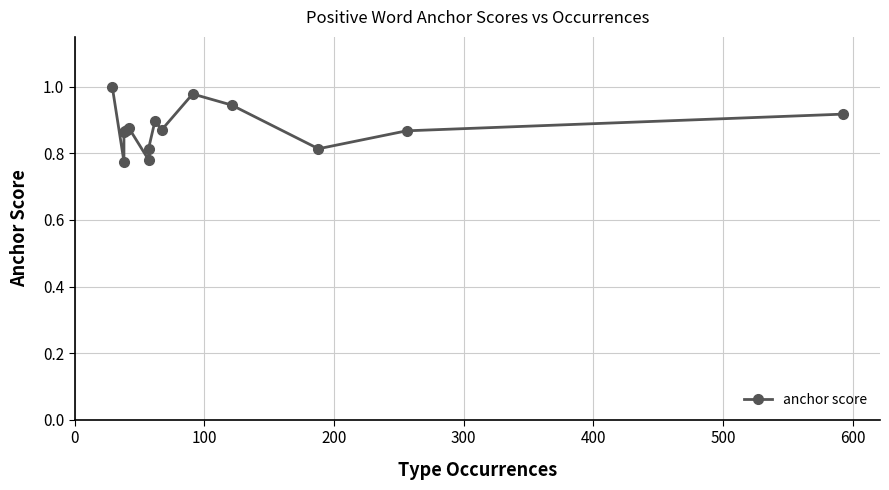

How many categories are shown in the chart?

15